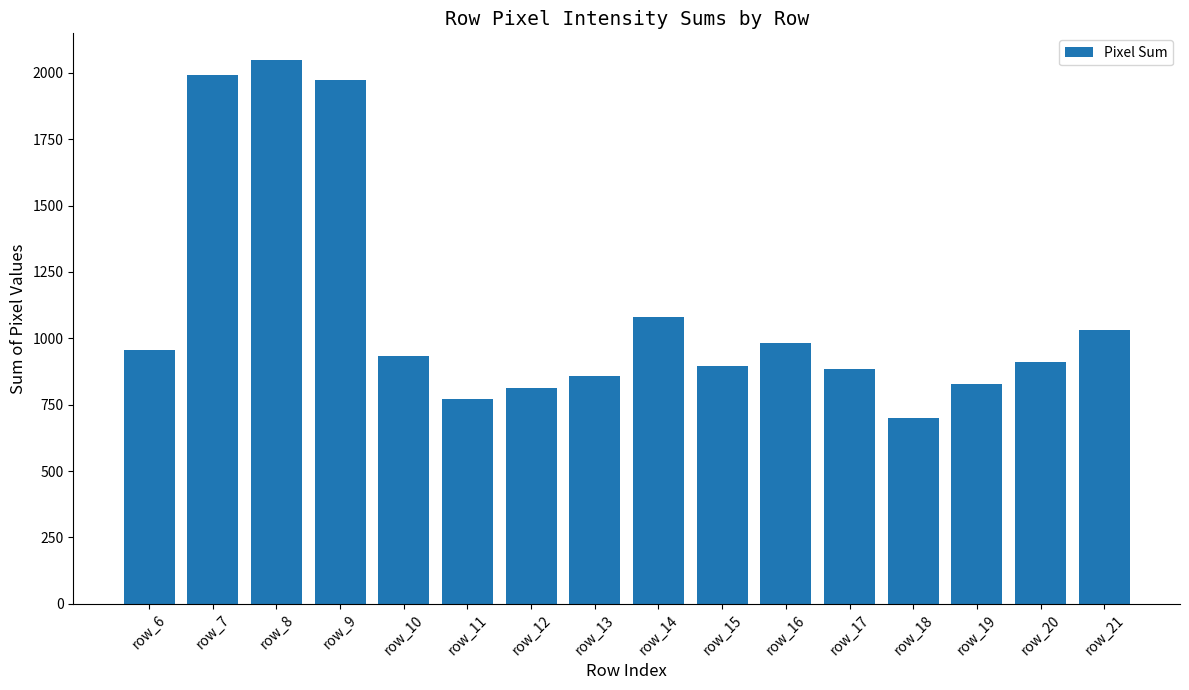

Is it true that the value at row_14 is 1501?

False